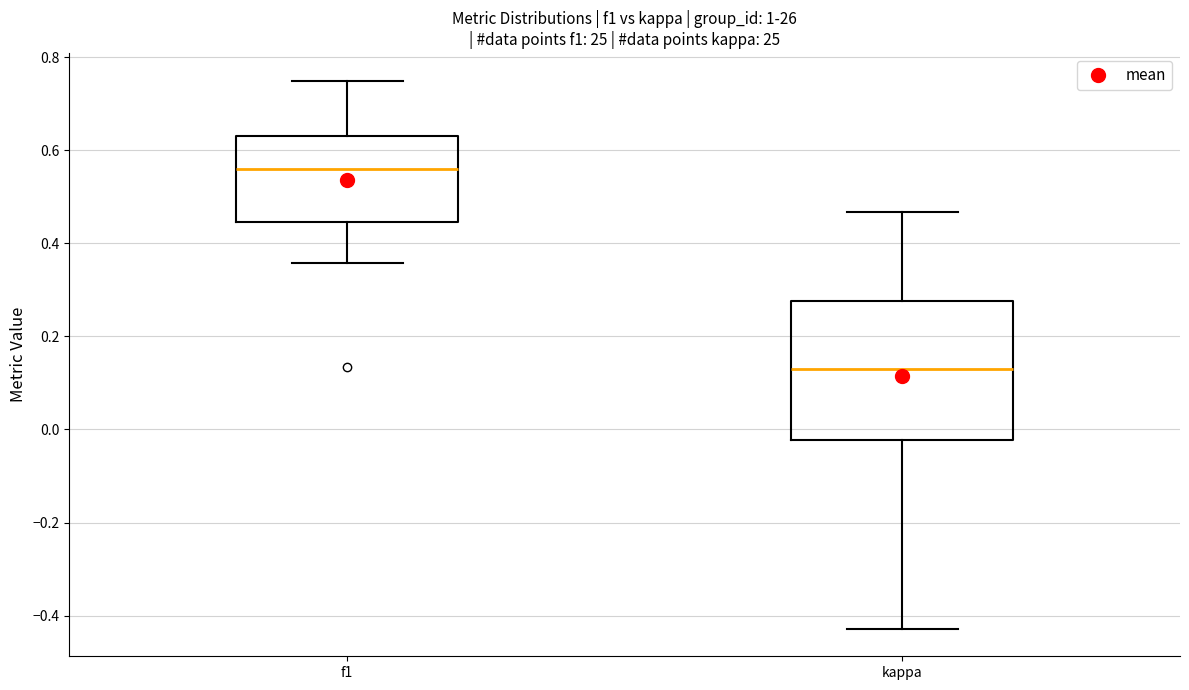

Where does the lower whisker of the box for kappa end on the y-axis? The values are not printed on the chart, so give them approximately, as read against the axis.

-0.42